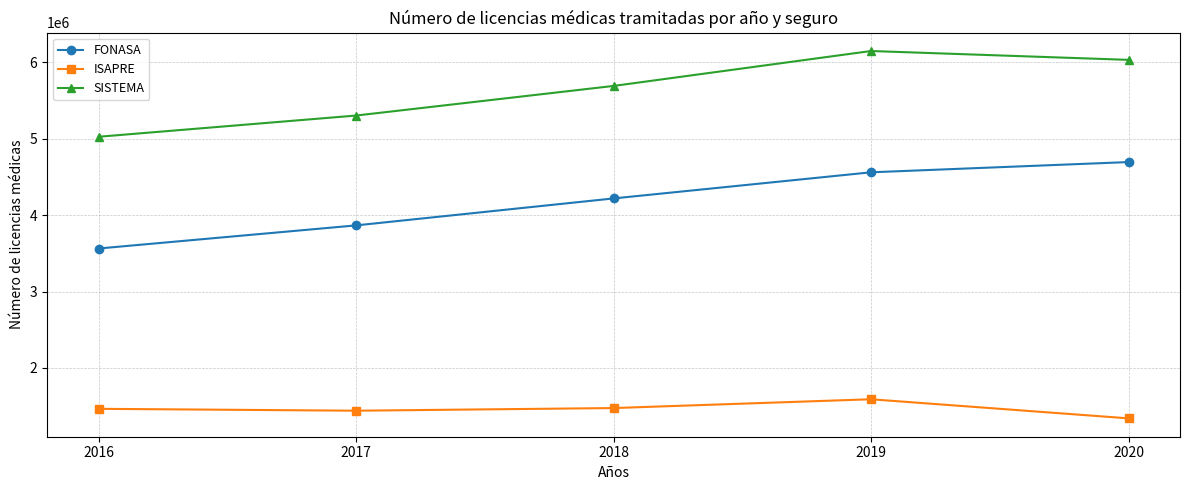

How many lines are shown in the chart?

3